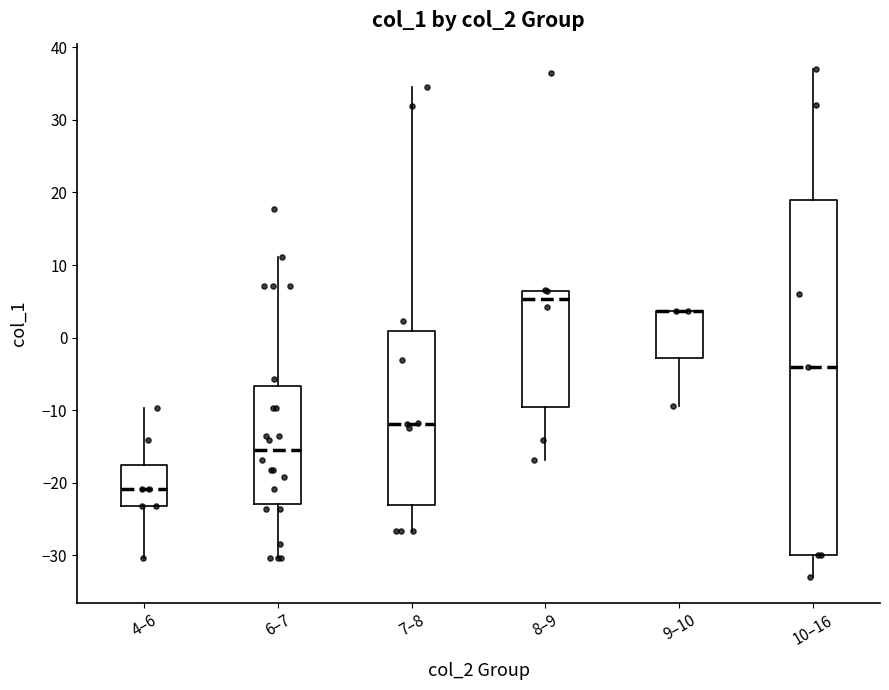

Which box is the tallest, from its lower edge to its upper edge?

10–16